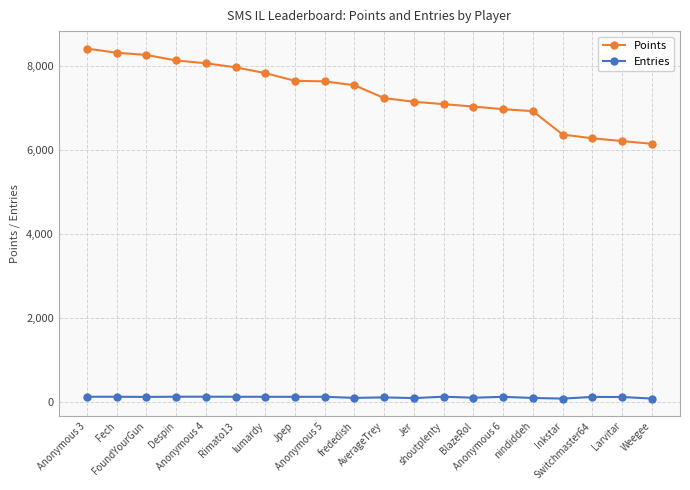

Where is Points nearest to the value 7274?

AverageTrey